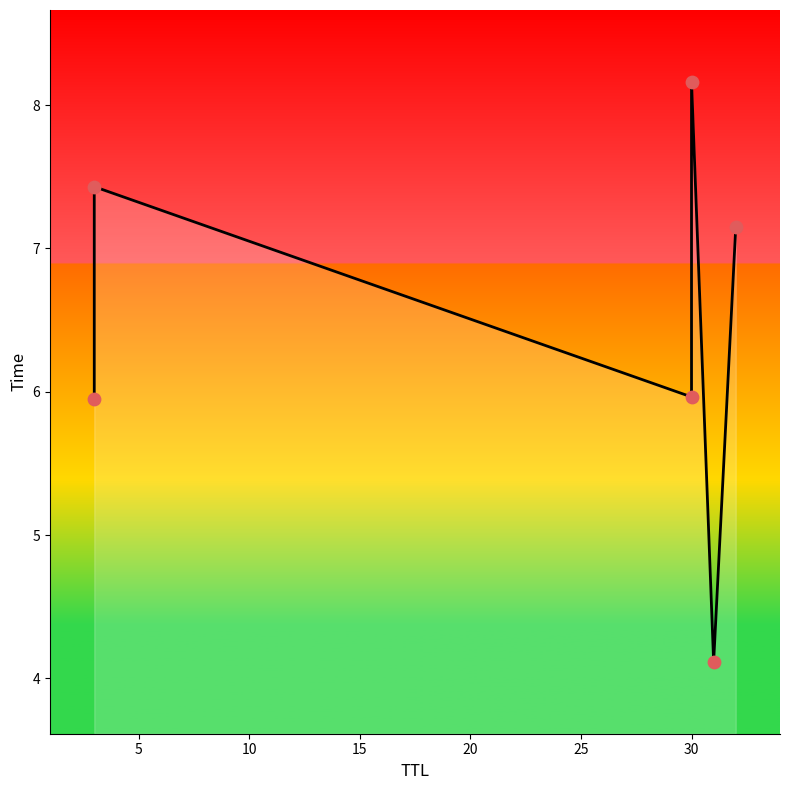

Approximately how many times larger is the value at 15 compared to 5?

1.1